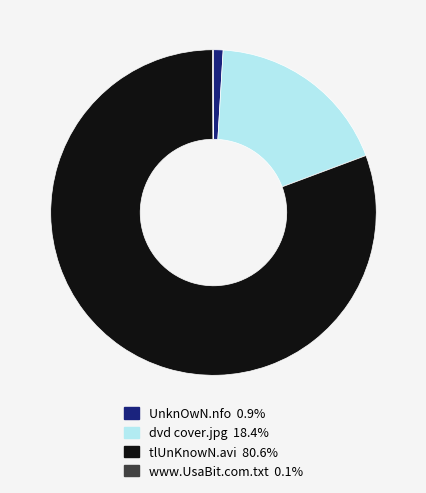

Is it true that UnknOwN.nfo is 1% of the pie?

True